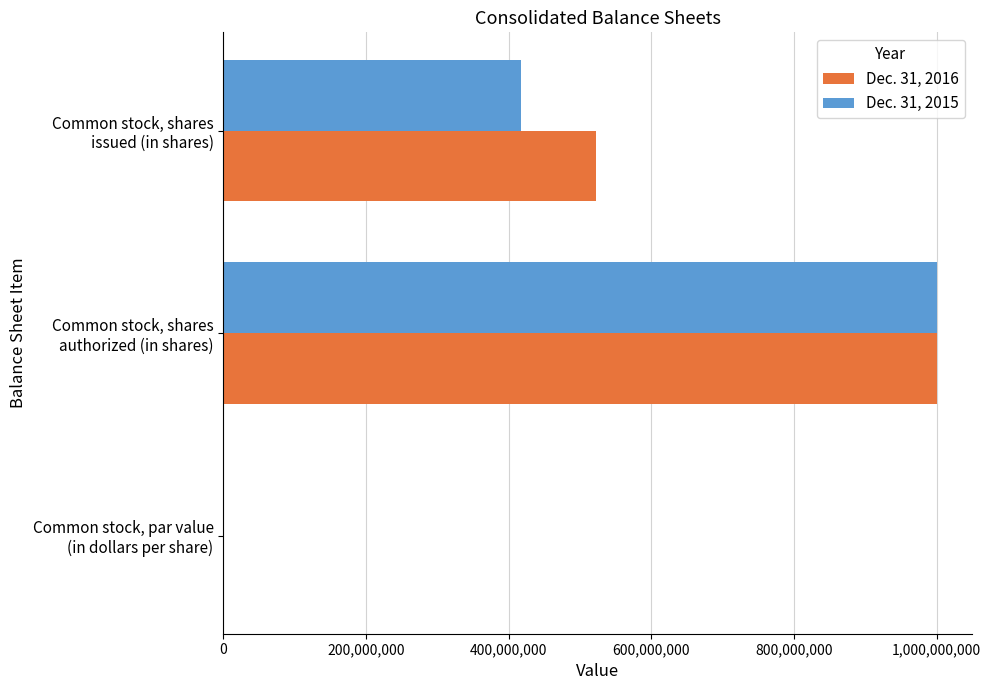

Which series has the largest total across all categories?

Dec. 31, 2016